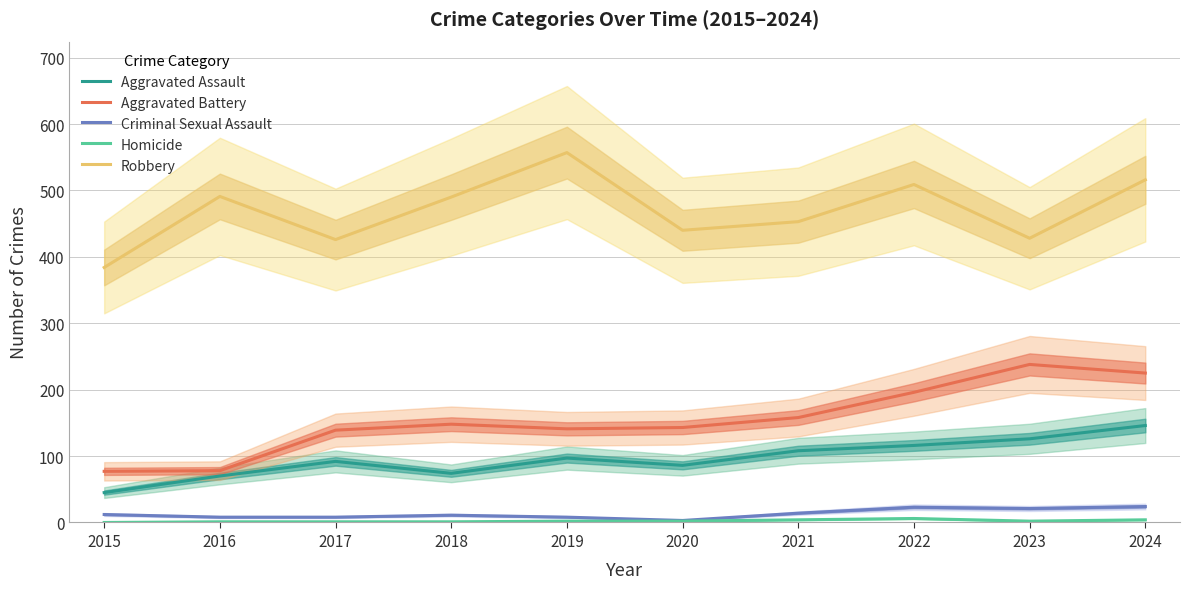

What is the difference between the highest and lowest values at 2018?

489